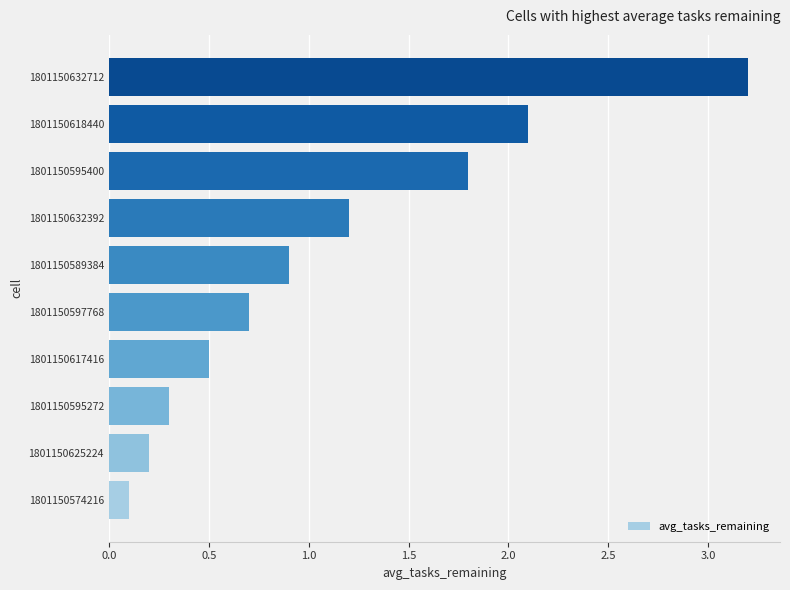

Does the chart contain stacked bars?

No